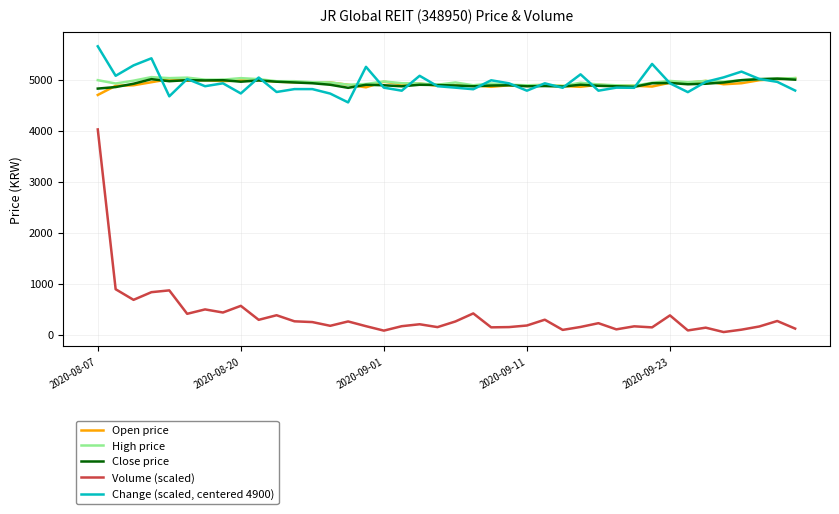

How many lines are shown in the chart?

5